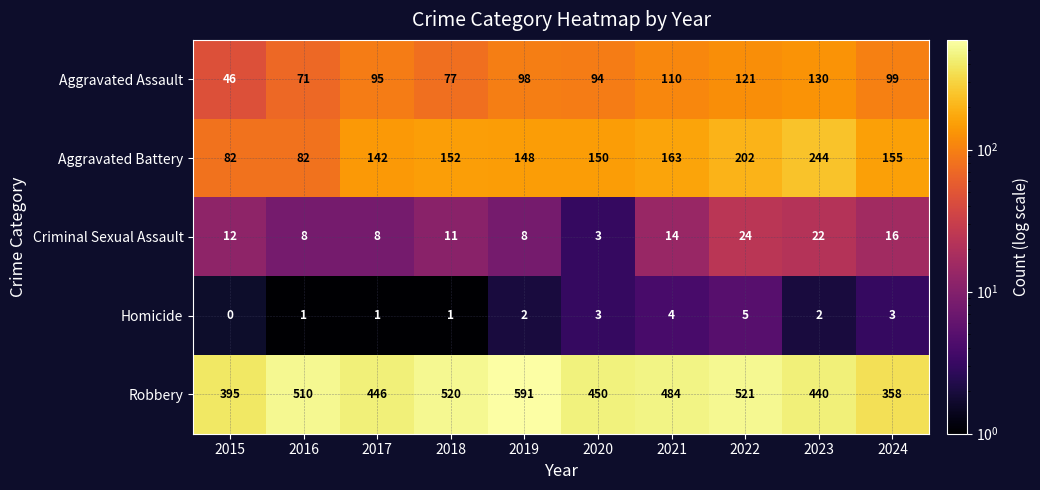

Rank the series by their maximum value, from lowest to highest.

Homicide, Criminal Sexual Assault, Aggravated Assault, Aggravated Battery, Robbery